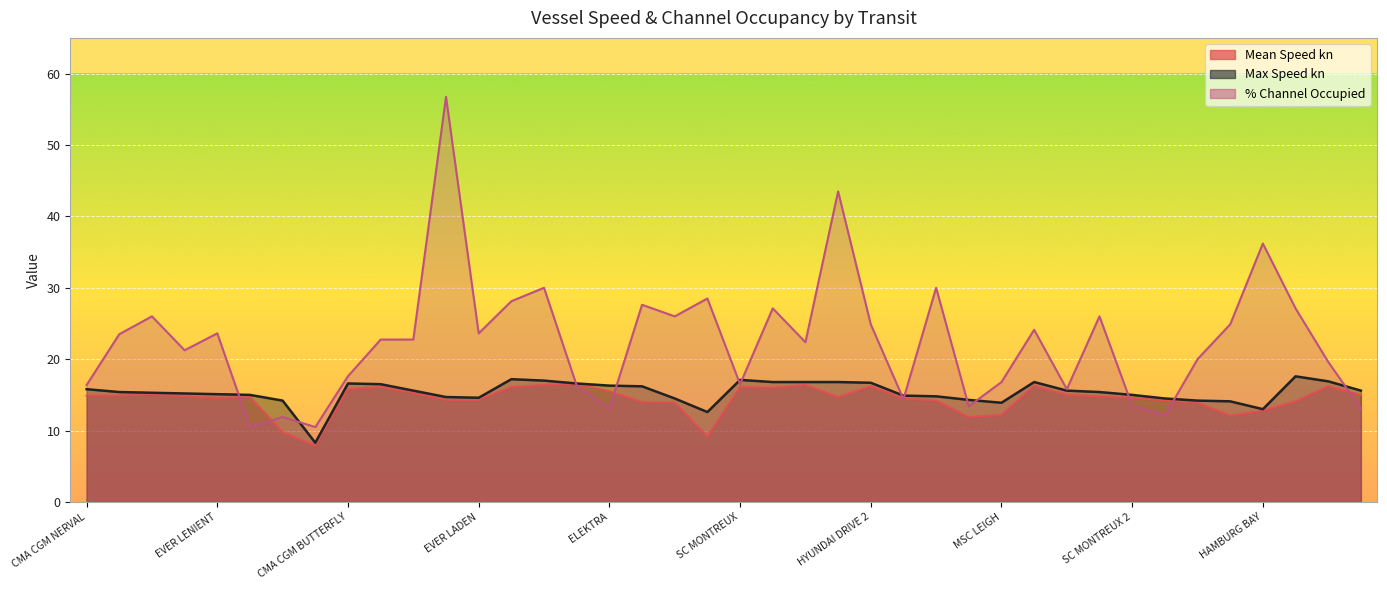

True or false: % Channel Occupied has a value of 20.3 at MSC VITA 2.

False